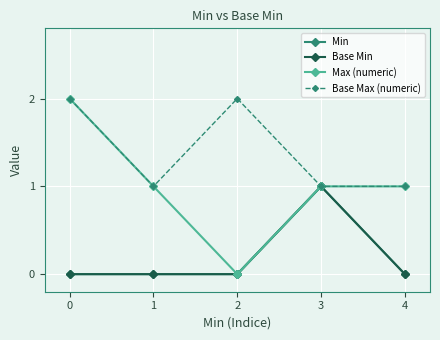

How many lines are shown in the chart?

4